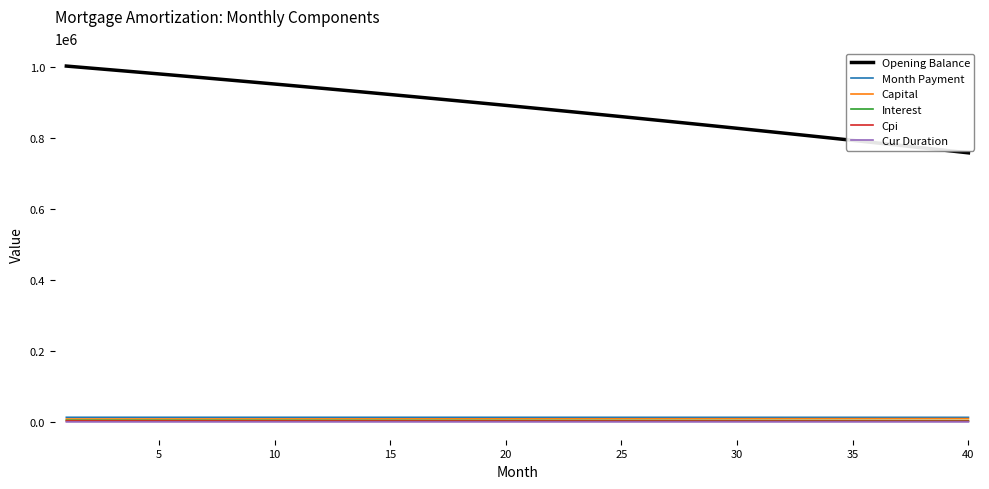

True or false: Cur Duration and Opening Balance intersect in this chart.

False